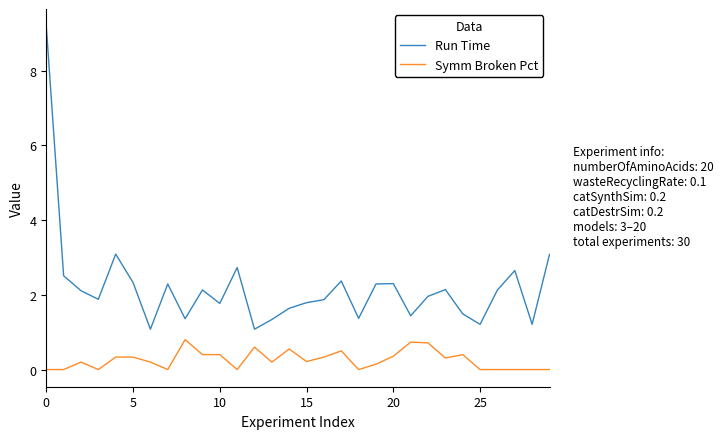

Which series has the largest range (max minus min)?

Run Time